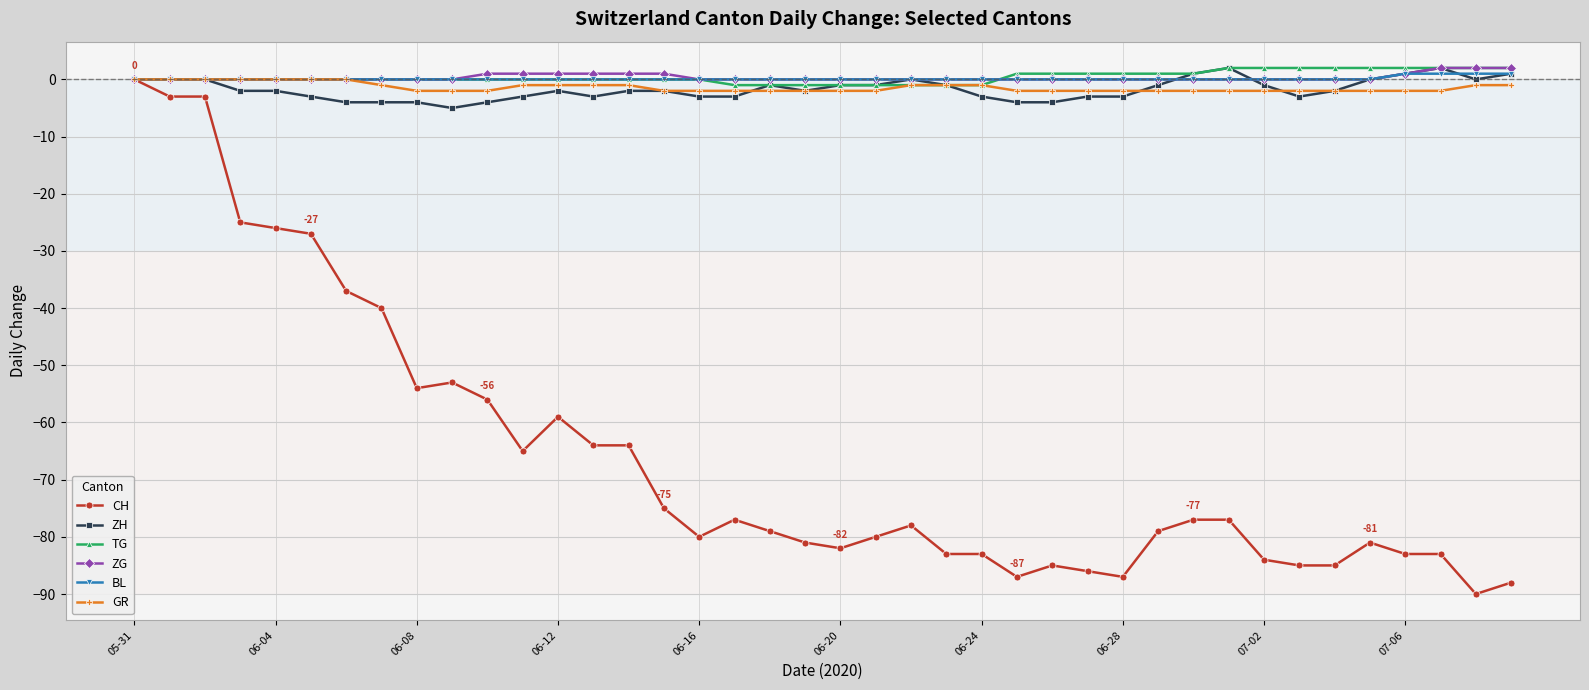

Reading left to right, extract all data points from this chart.

CH: 0	-3	-3	-25	-26	-27	-37	-40	-54	-53	-56	-65	-59	-64	-64	-75	-80	-77	-79	-81	-82	-80	-78	-83	-83	-87	-85	-86	-87	-79	-77	-77	-84	-85	-85	-81	-83	-83	-90	-88
ZH: 0	0	0	-2	-2	-3	-4	-4	-4	-5	-4	-3	-2	-3	-2	-2	-3	-3	-1	-2	-1	-1	0	-1	-3	-4	-4	-3	-3	-1	1	2	-1	-3	-2	0	1	2	0	1
TG: 0	0	0	0	0	0	0	0	0	0	0	0	0	0	0	0	0	-1	-1	-1	-1	-1	-1	-1	-1	1	1	1	1	1	1	2	2	2	2	2	2	2	2	2
ZG: 0	0	0	0	0	0	0	0	0	0	1	1	1	1	1	1	0	0	0	0	0	0	0	0	0	0	0	0	0	0	0	0	0	0	0	0	1	2	2	2
BL: 0	0	0	0	0	0	0	0	0	0	0	0	0	0	0	0	0	0	0	0	0	0	0	0	0	0	0	0	0	0	0	0	0	0	0	0	1	1	1	1
GR: 0	0	0	0	0	0	0	-1	-2	-2	-2	-1	-1	-1	-1	-2	-2	-2	-2	-2	-2	-2	-1	-1	-1	-2	-2	-2	-2	-2	-2	-2	-2	-2	-2	-2	-2	-2	-1	-1